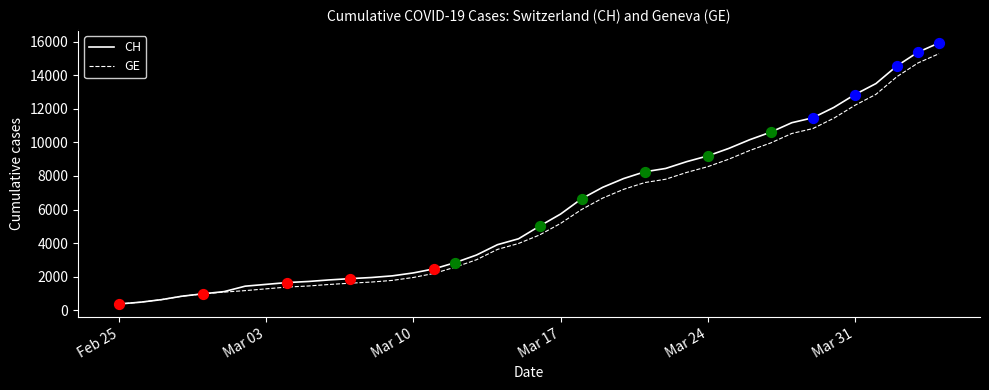

What is the minimum value shown in the chart?

375